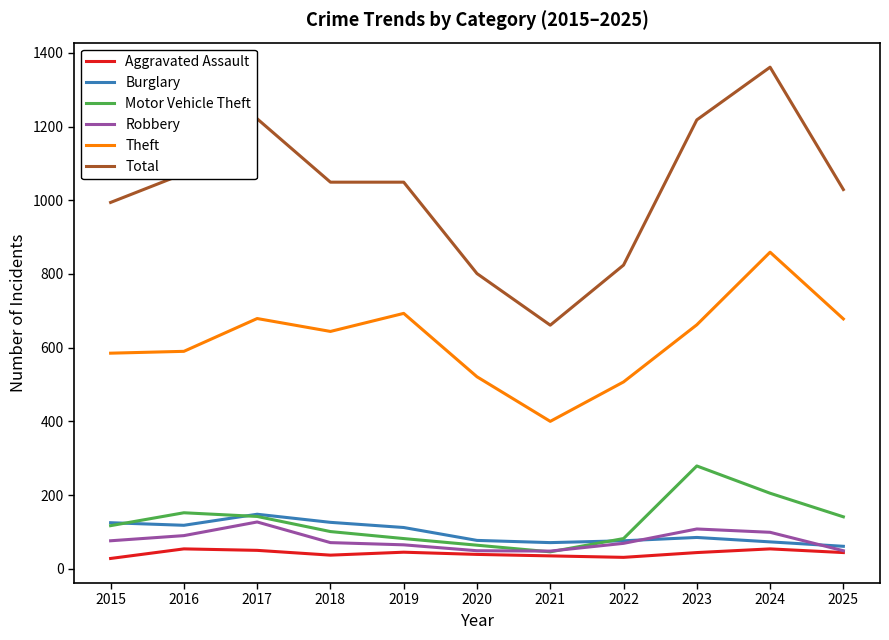

Between 2020 and 2024, which series saw the biggest shift?

Total